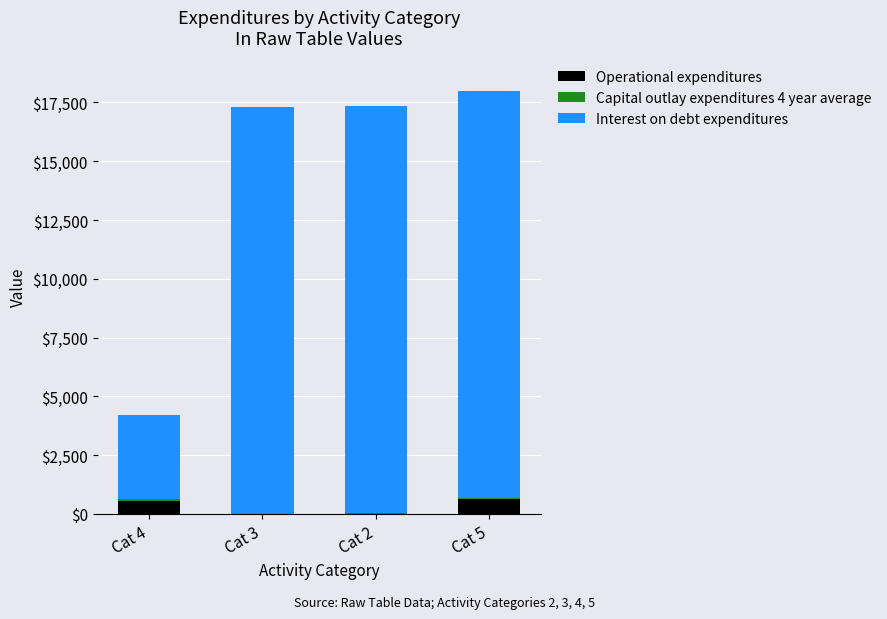

Are the bars horizontal?

No